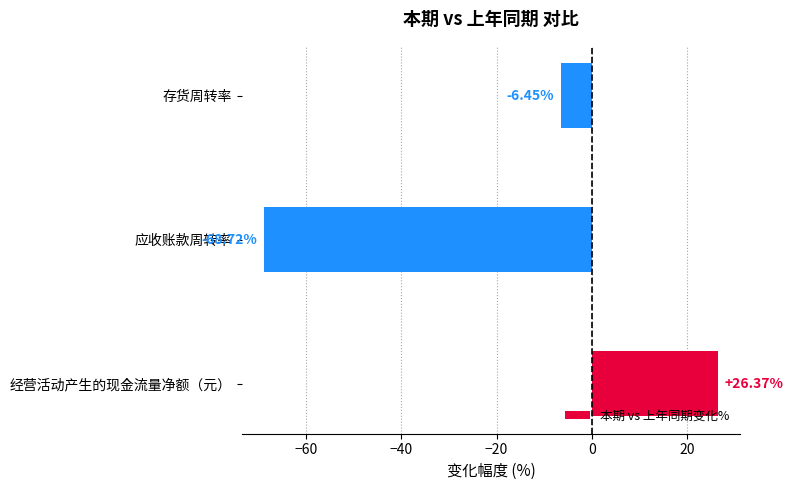

Does the chart contain any negative values?

Yes